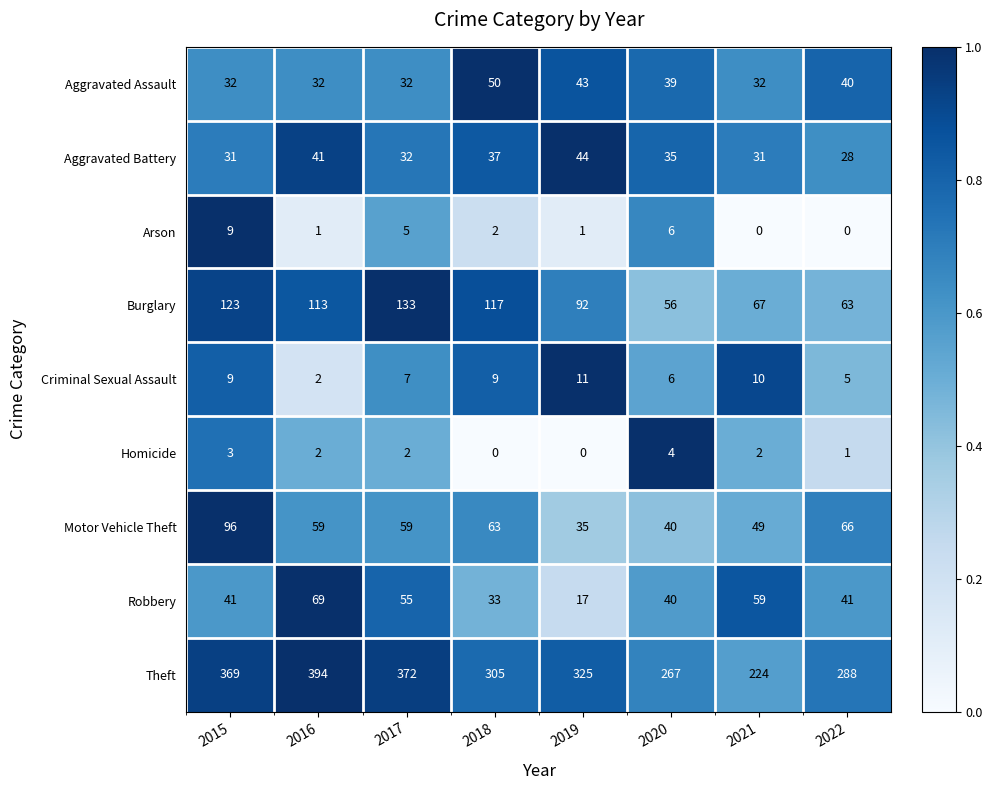

What is the difference between the second highest and second lowest values in the Arson series?

6